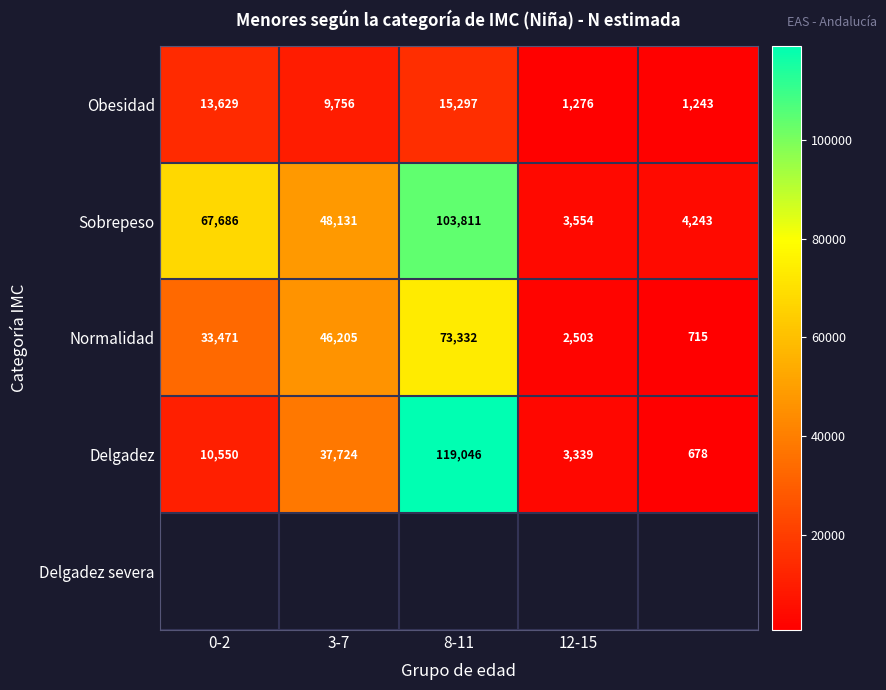

Count the number of categories in the chart.

5